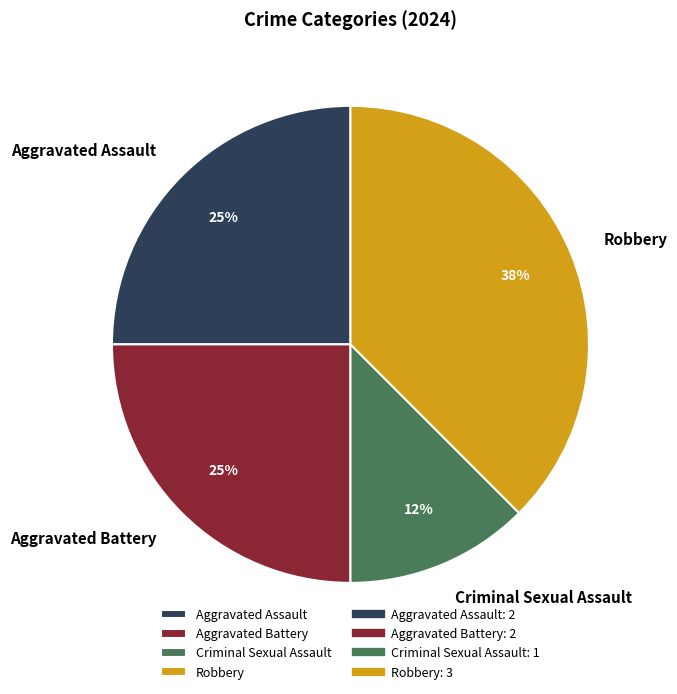

Does Aggravated Assault account for over 50% of the chart?

No